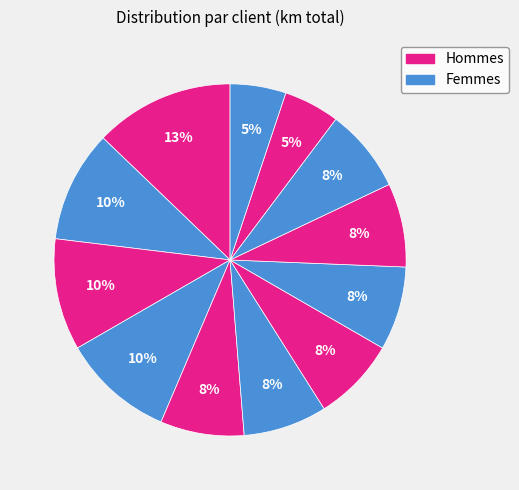

How many segments does this pie chart have?

12